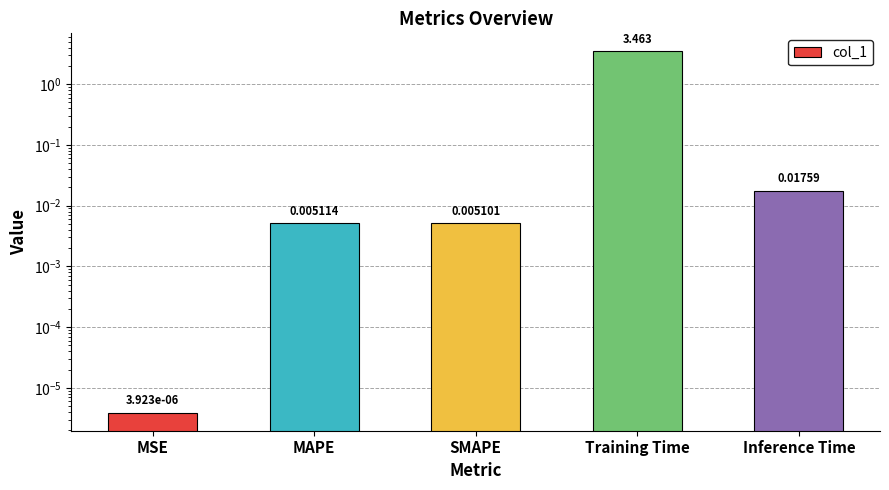

What is the maximum value shown in the chart?

3.5